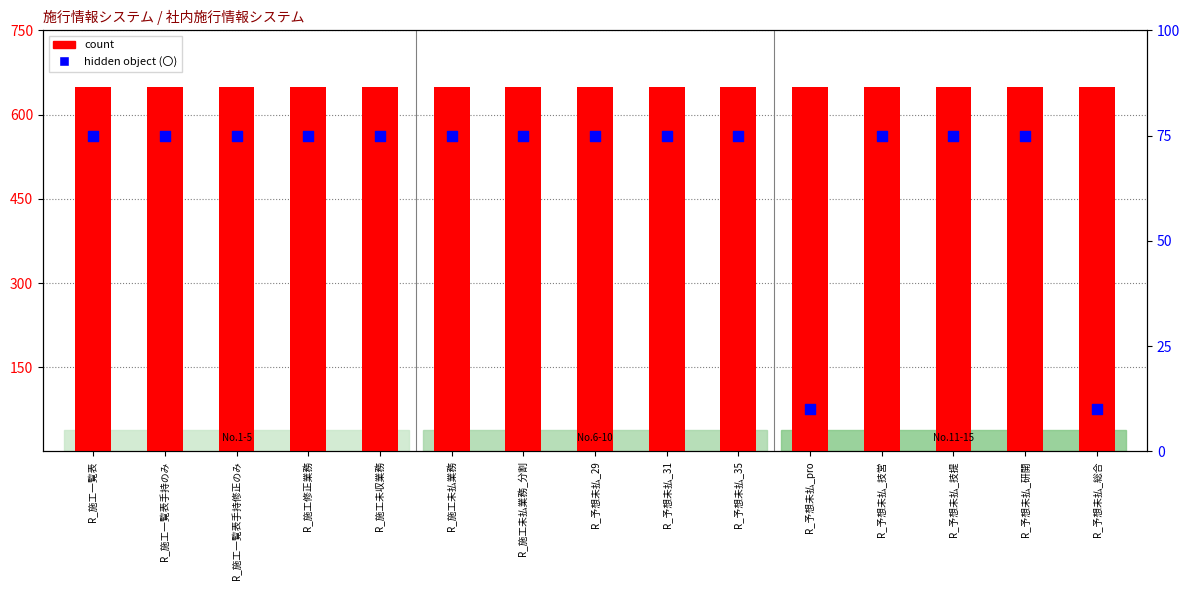

What is the total value across all series at R_予想未払_31?

725